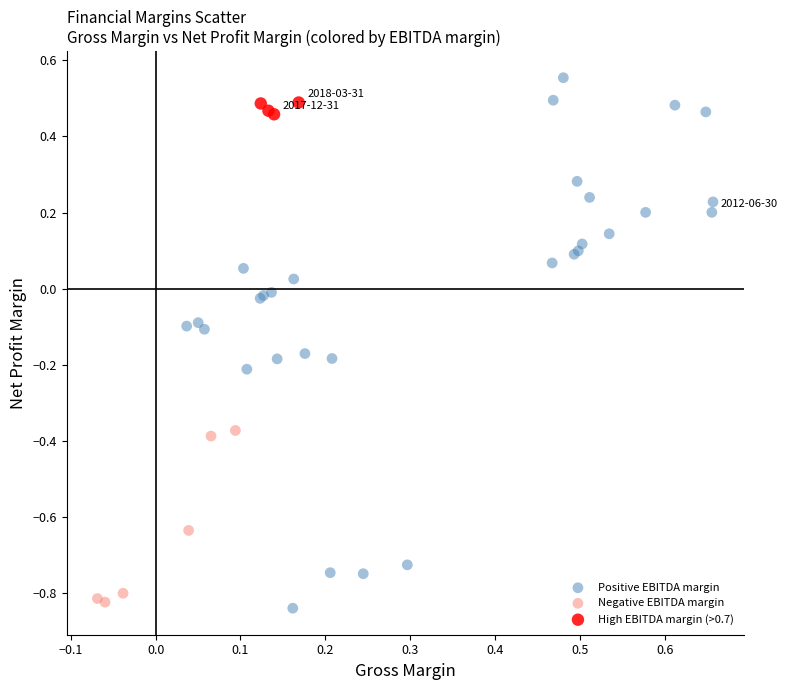

Which series contains the highest Y value?

Positive EBITDA margin